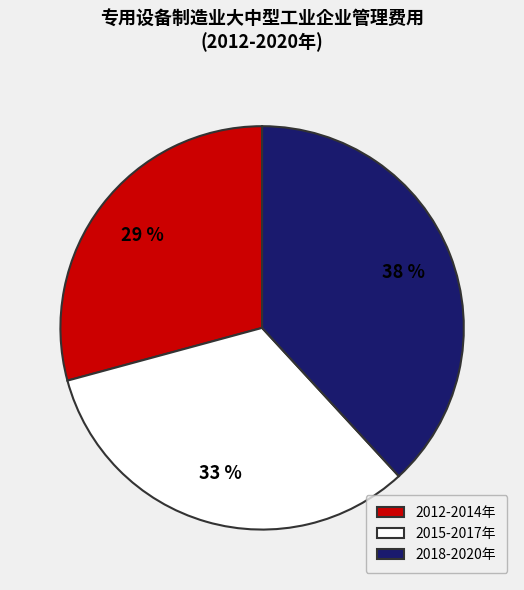

To the nearest percent, what portion does 2015-2017年 represent?

33%